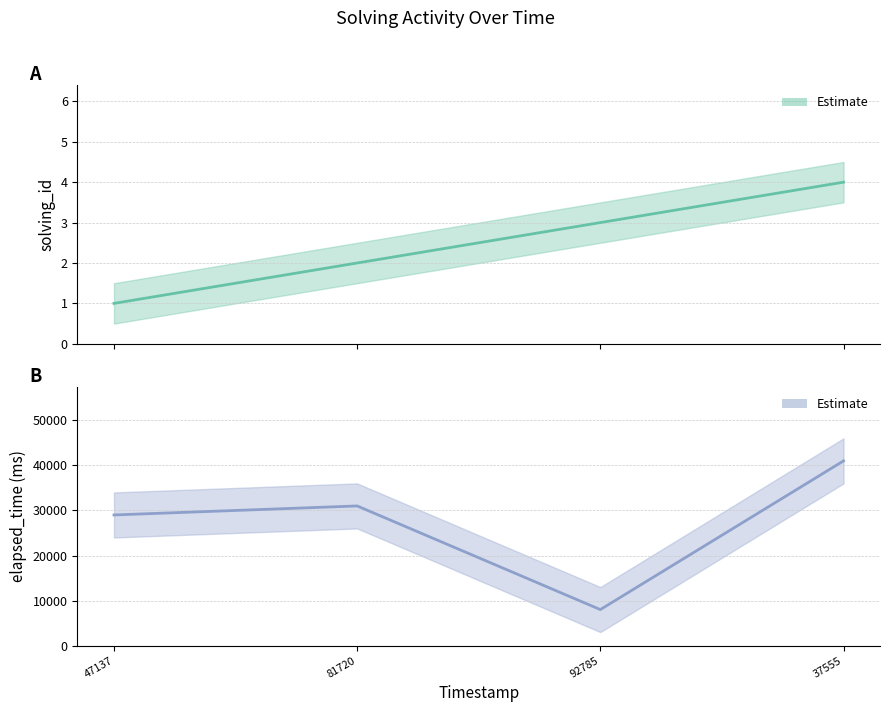

What is the label of the 2nd point from the right?

92785